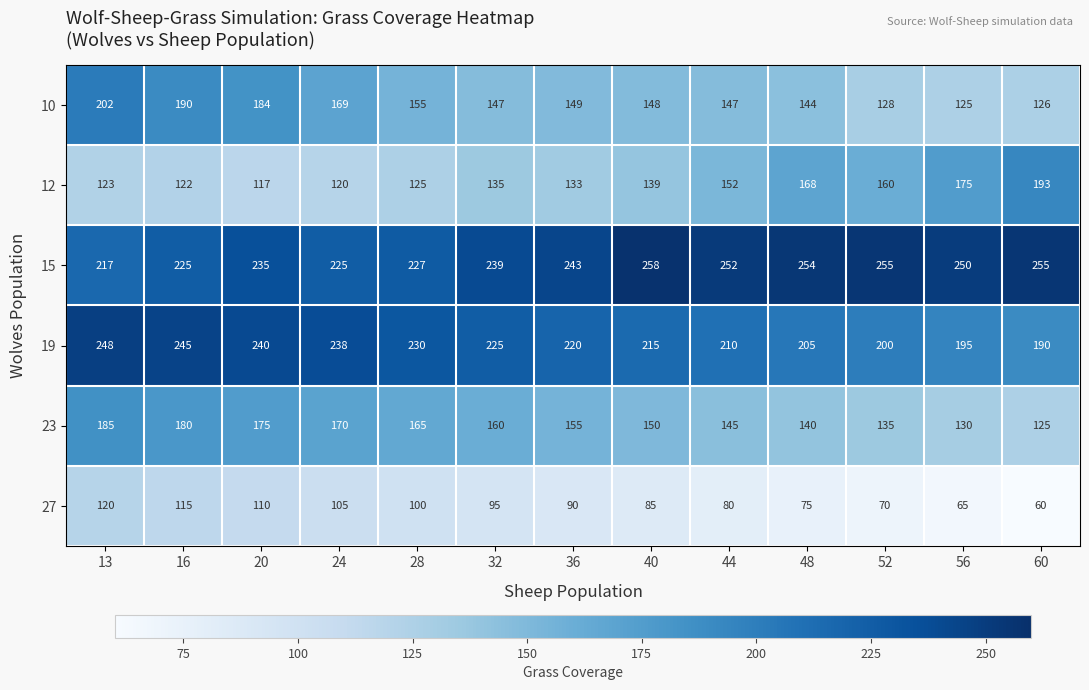

Is it true that 12 equals 125 at 28?

True